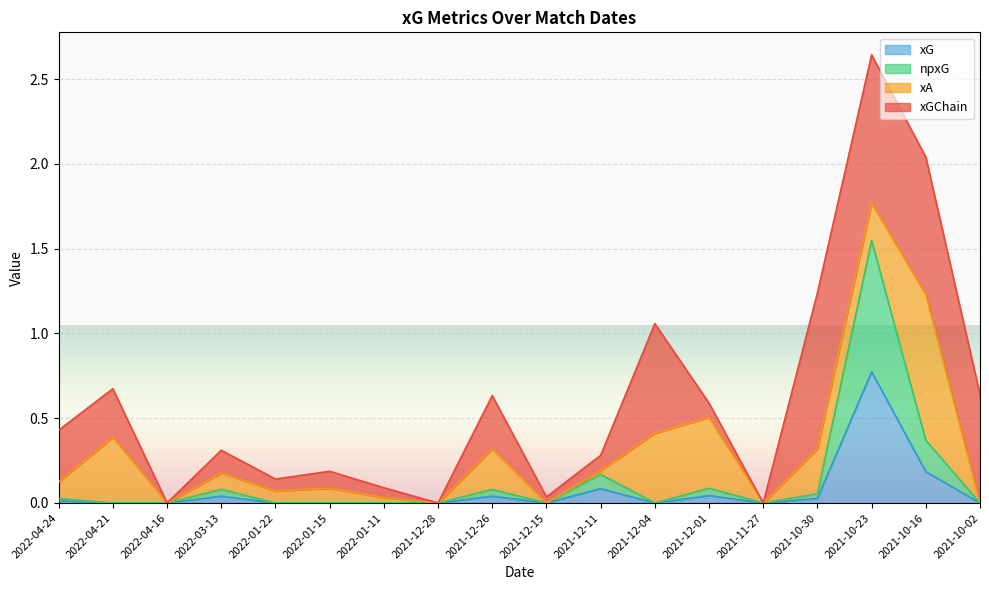

How many lines are shown in the chart?

4